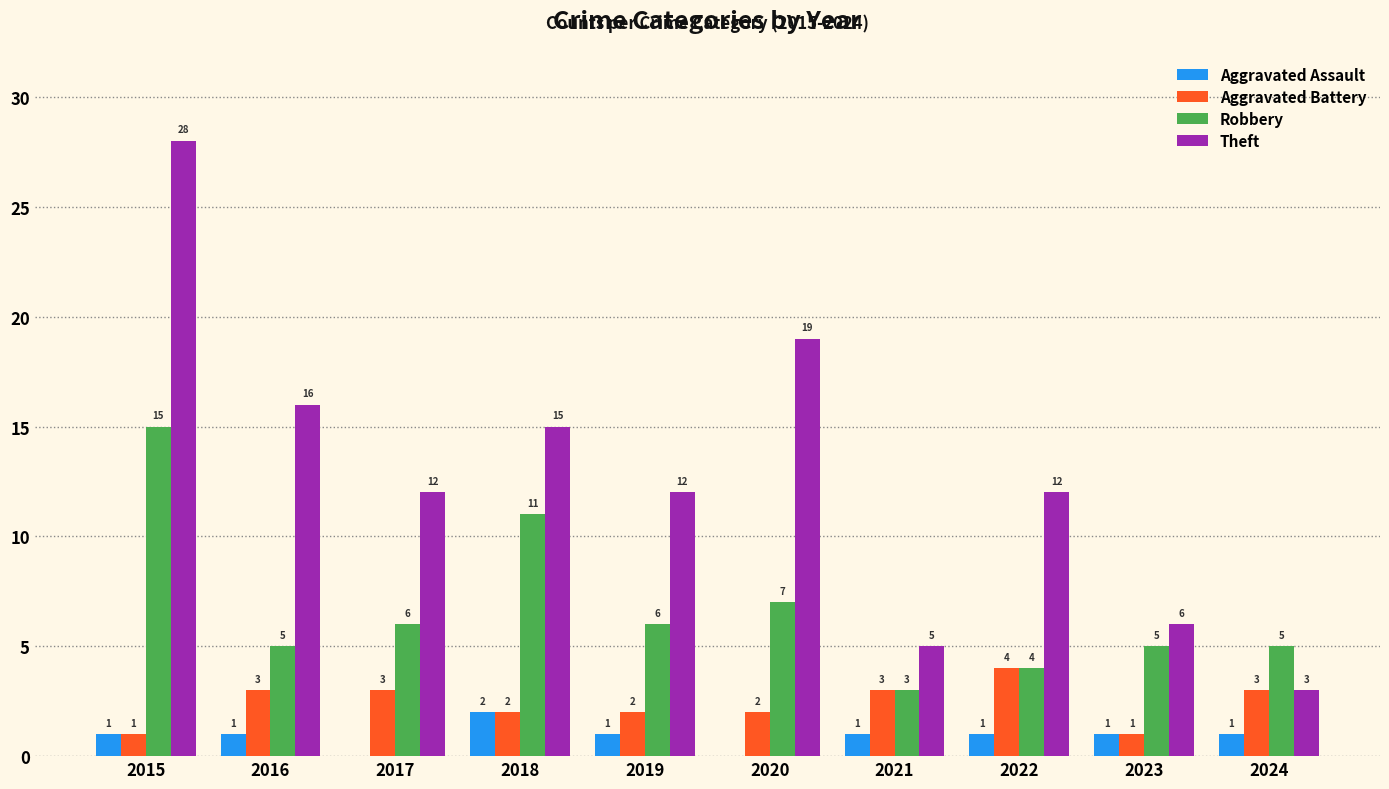

Which series has the largest range (max minus min)?

Theft